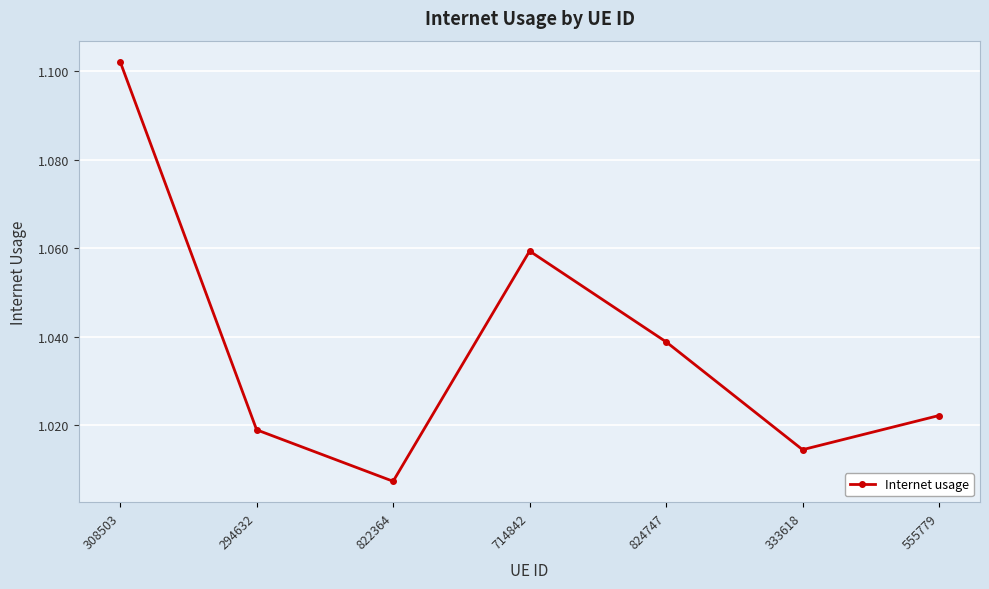

List the labels in order of value, smallest first.

822364, 333618, 294632, 555779, 824747, 714842, 308503